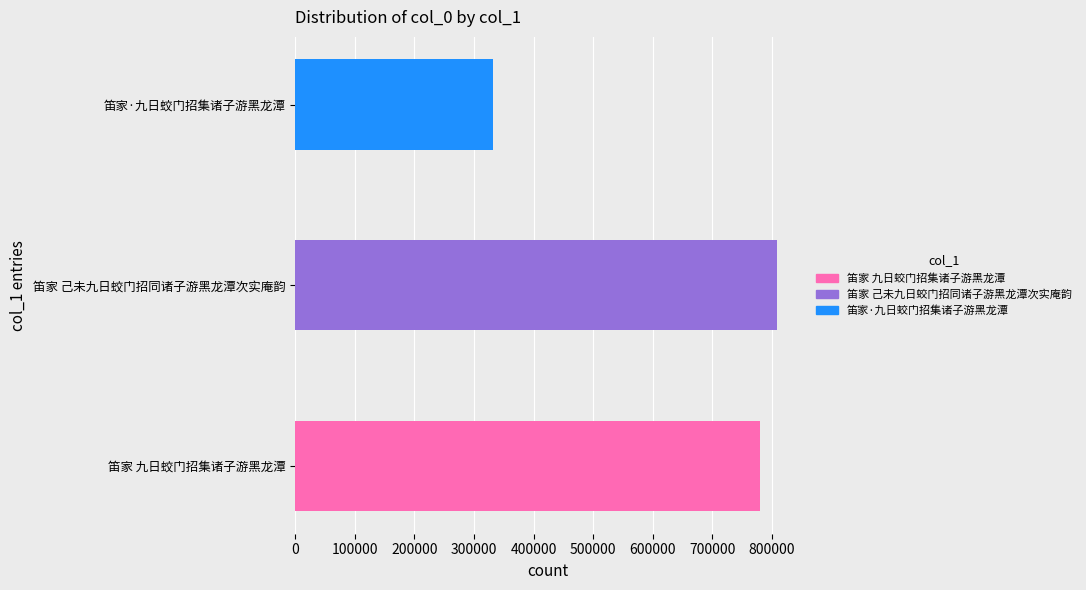

What is the change in value from 笛家 九日蛟门招集诸子游黑龙潭 to 笛家·九日蛟门招集诸子游黑龙潭?

-448129